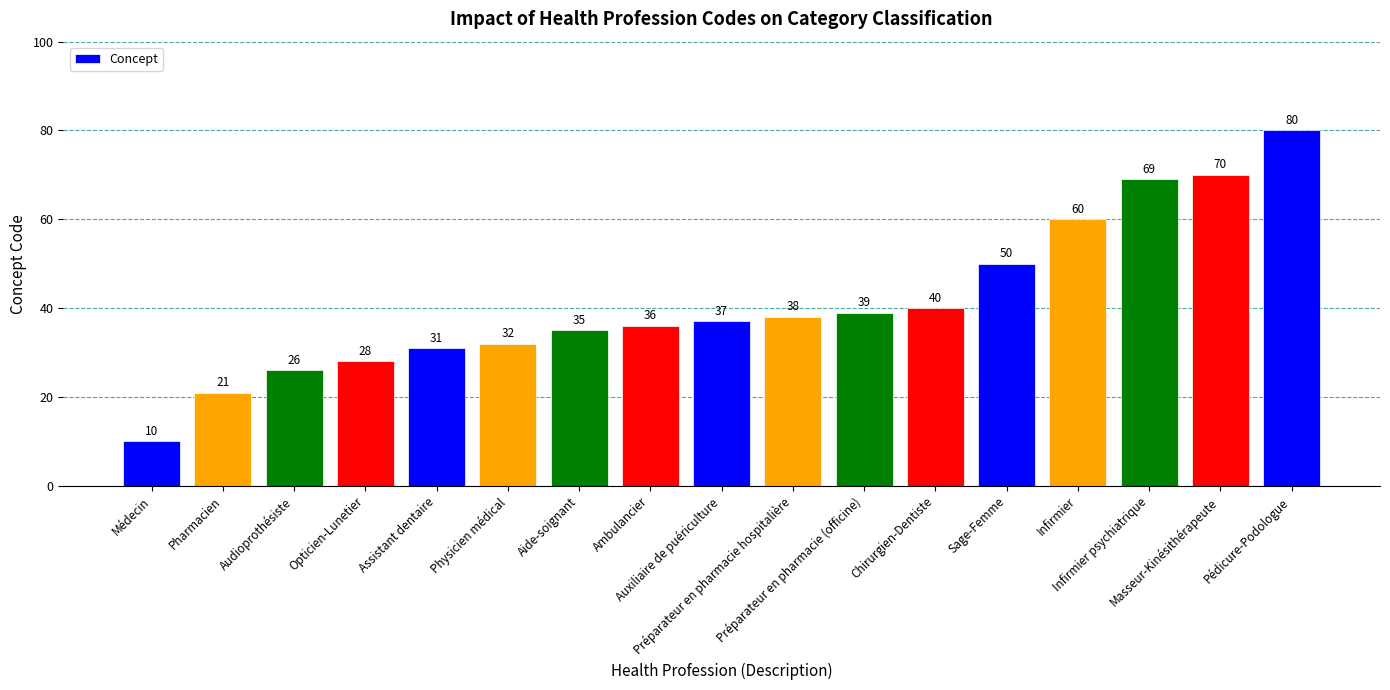

What is the minimum value shown in the chart?

10